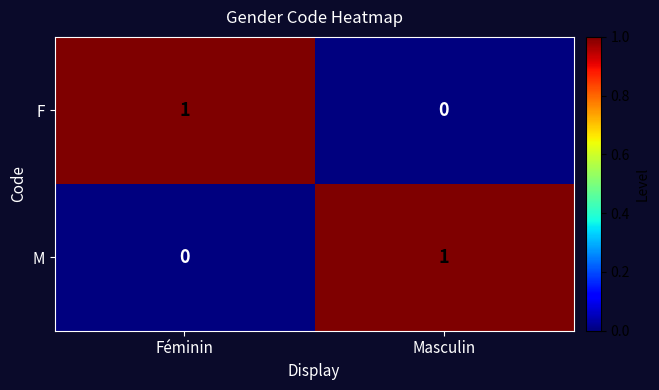

Reading left to right, transcribe all the data shown in this chart.

F: 1	0
M: 0	1